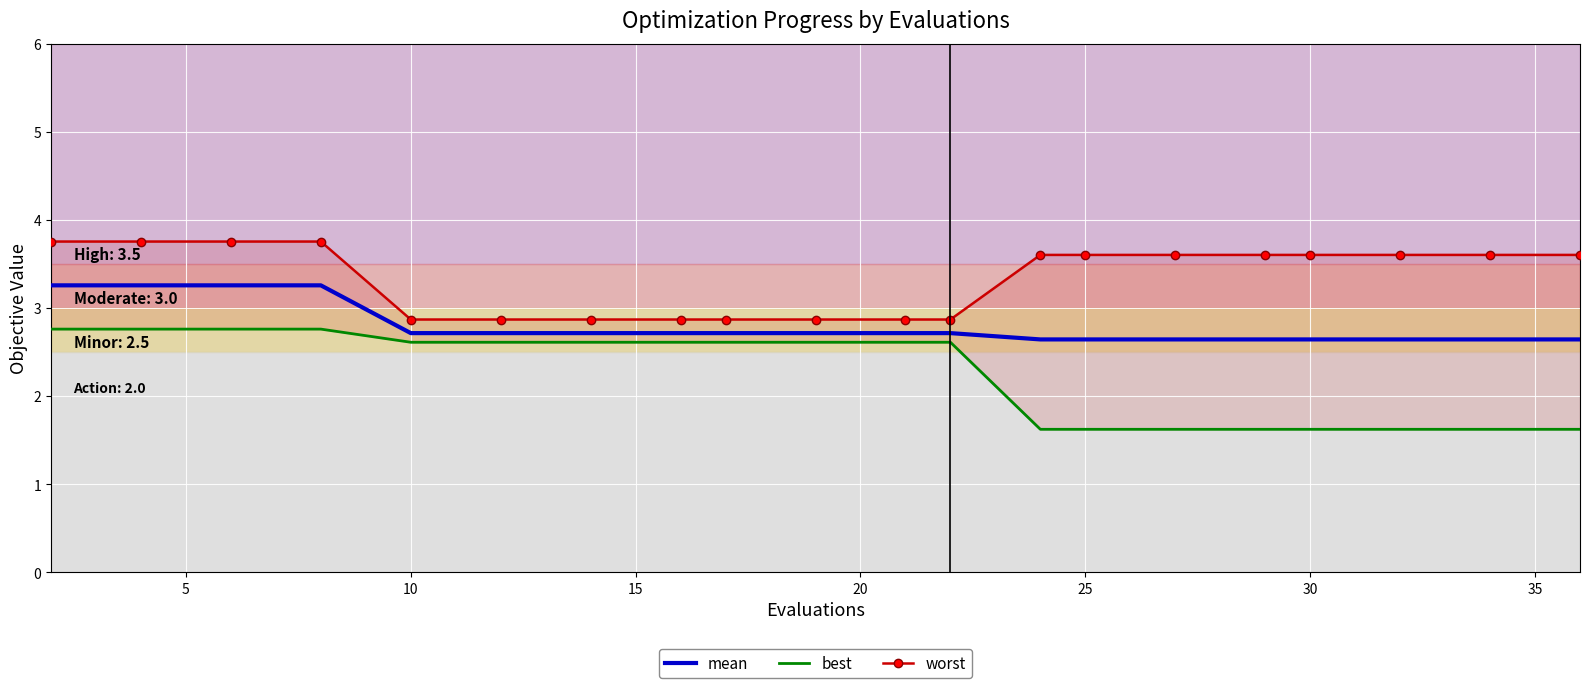

The value of mean at 30 is 2.6. True or false?

True